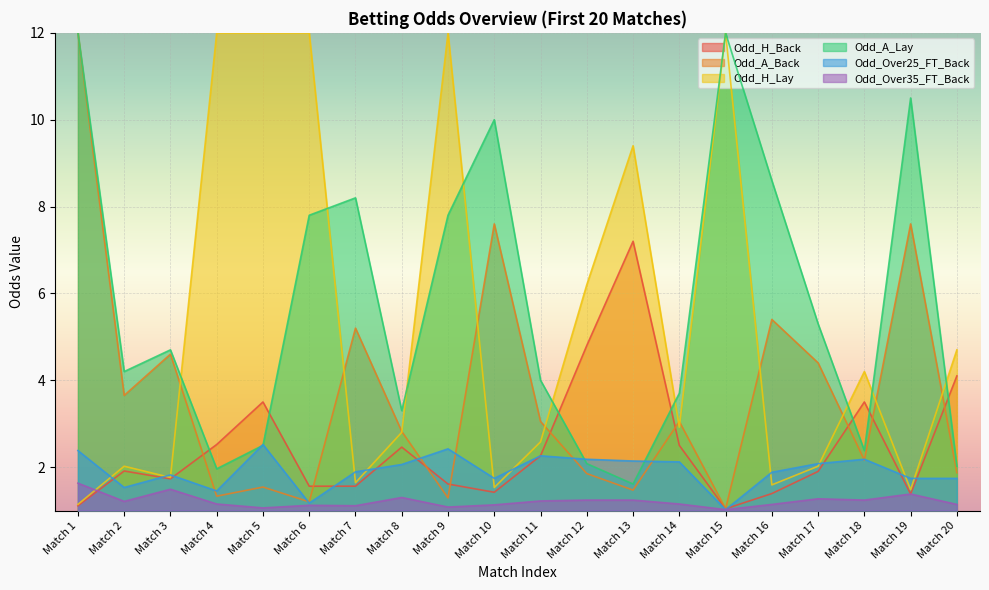

Which category has the highest value in the Odd_H_Back series?

Match 13